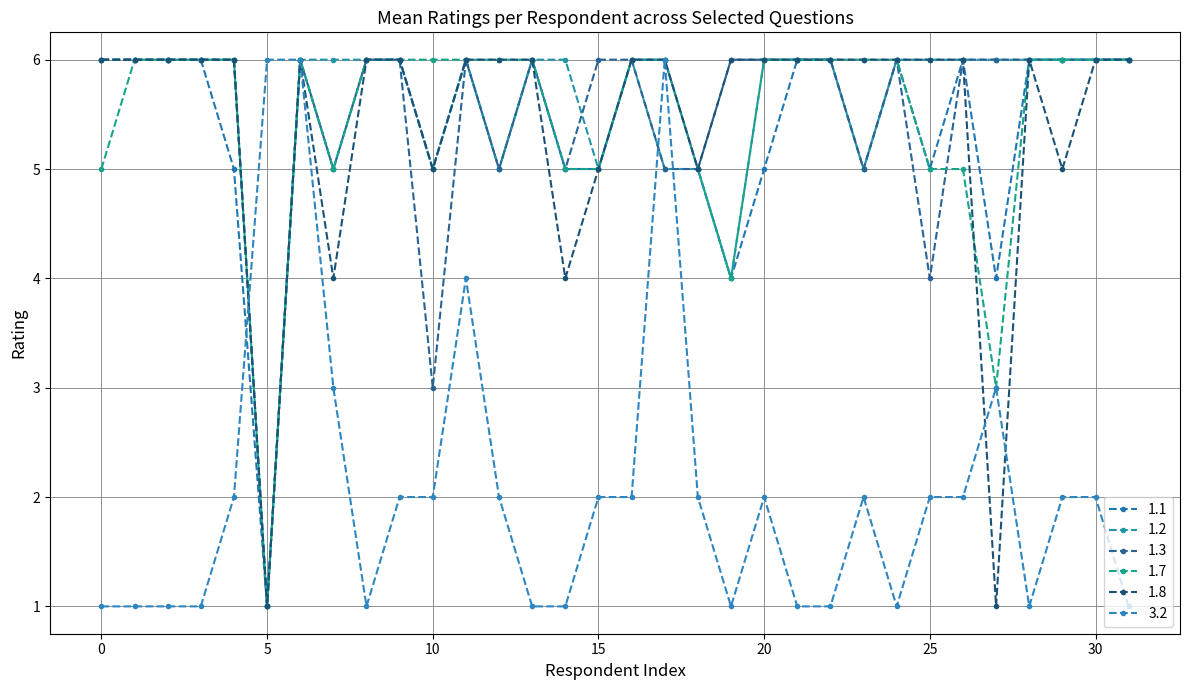

What is the average value of the 1.1 series?

5